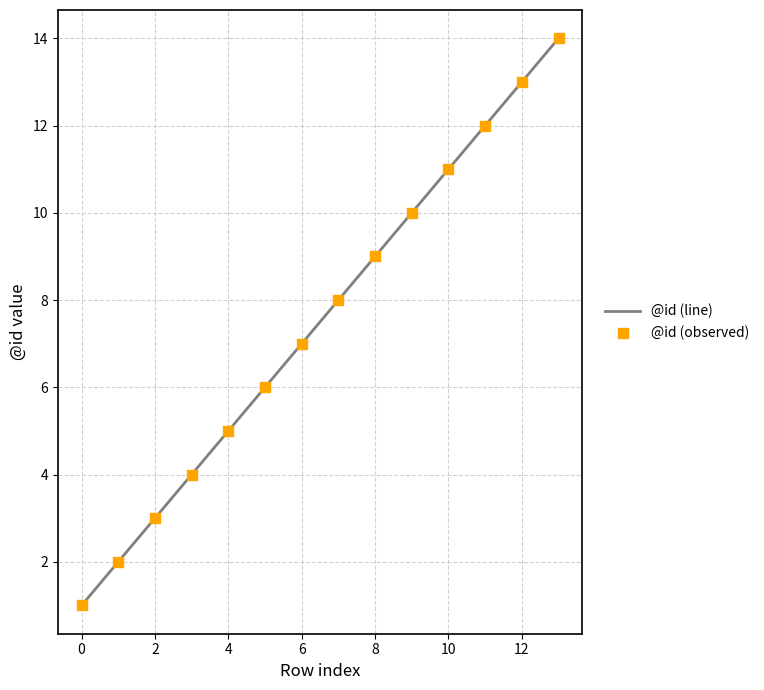

What is the difference between the maximum and minimum values?

13